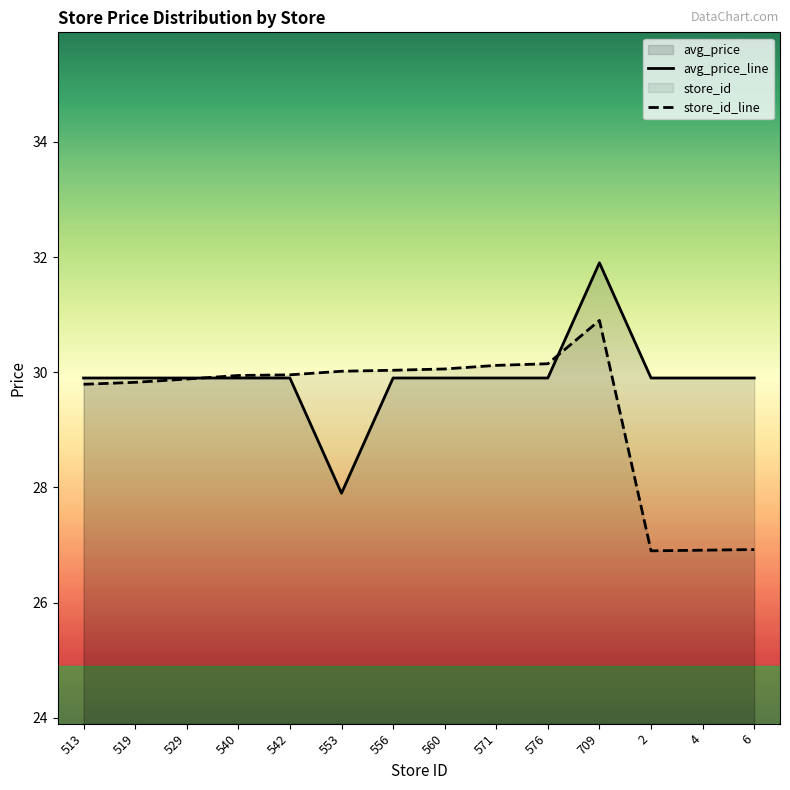

Rank the series at 560 from highest to lowest value.

store_id_line, avg_price_line